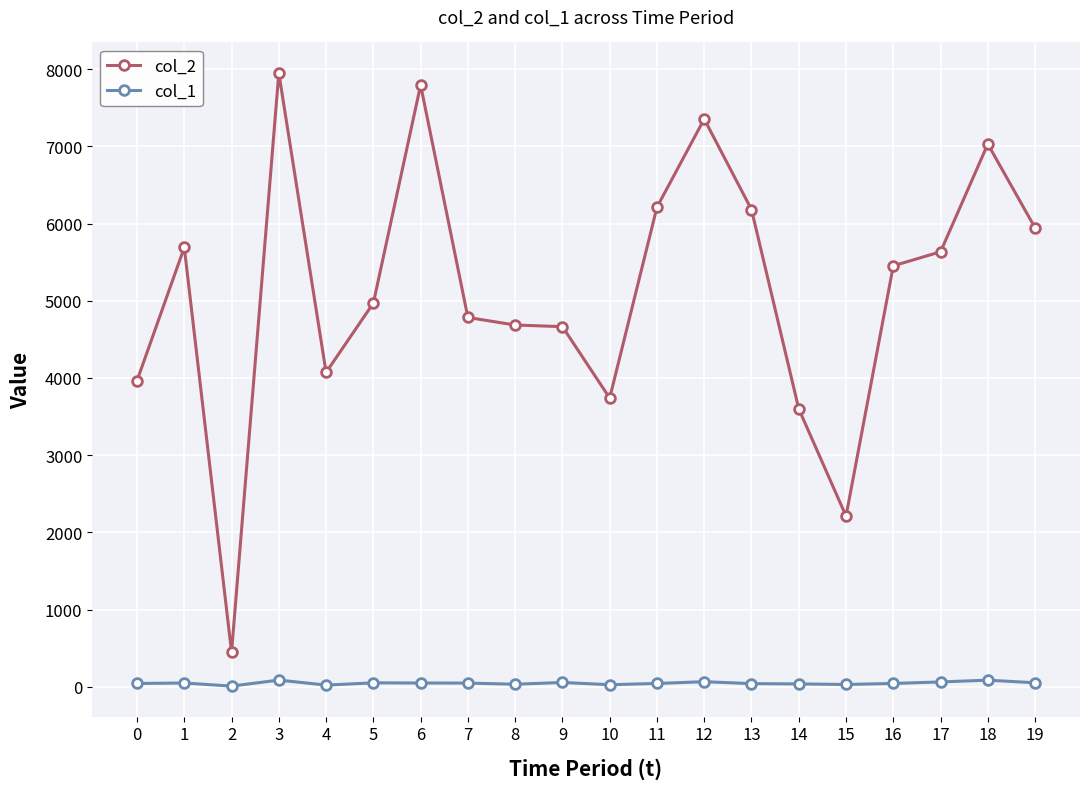

What is the value of the col_1 point at the 7th from the left?

48